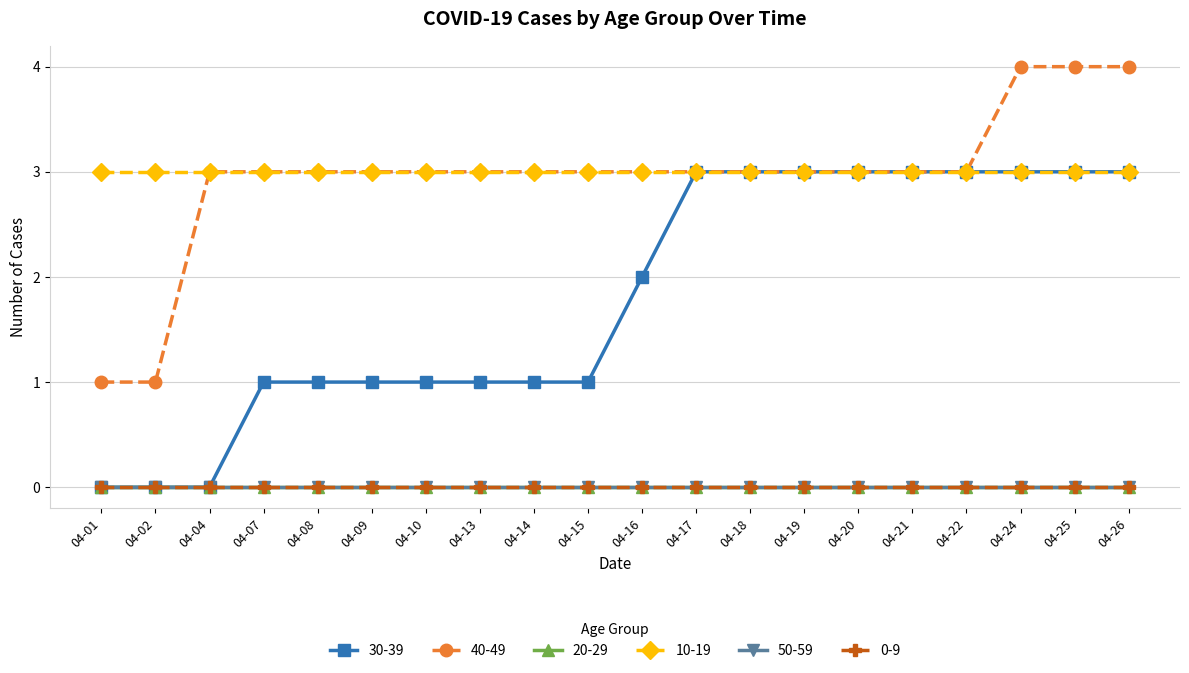

True or false: 10-19 and 30-39 intersect in this chart.

False